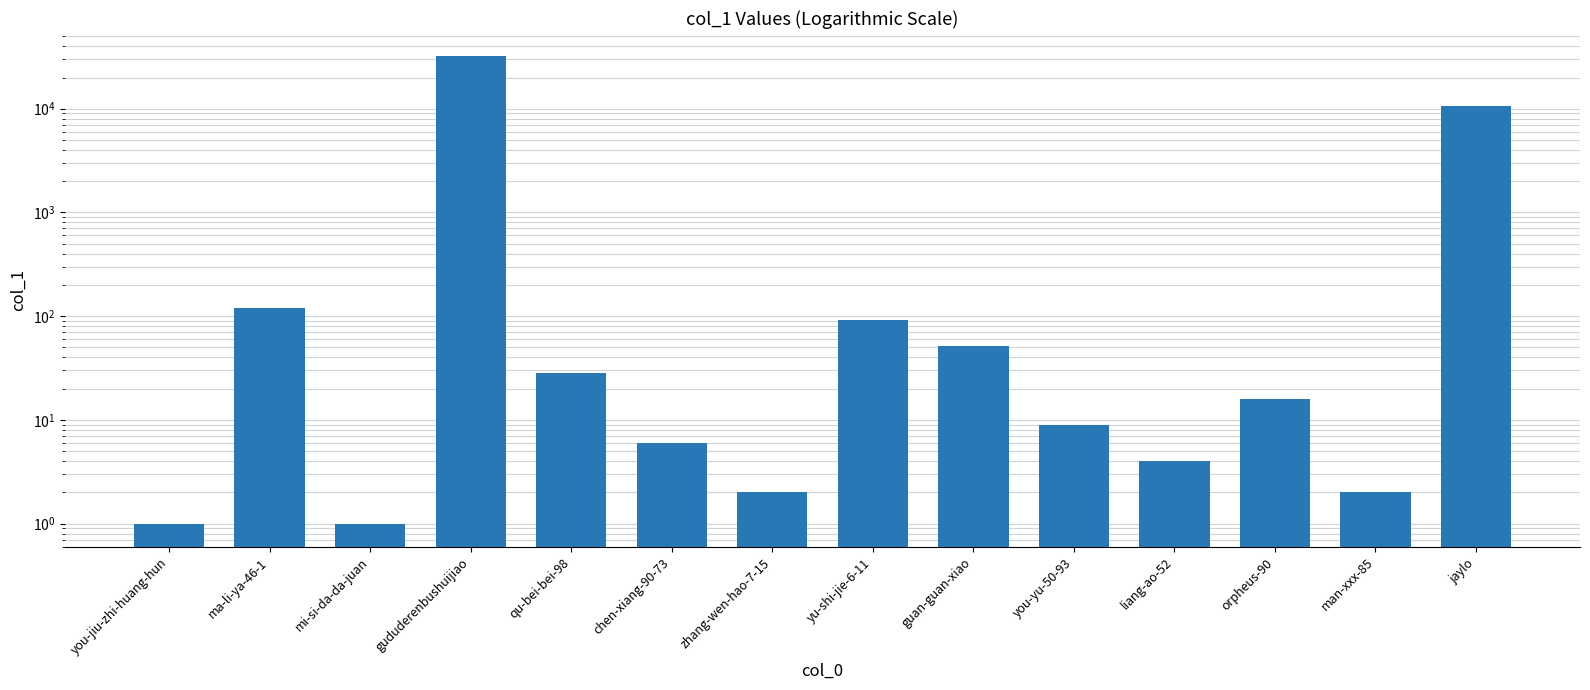

At which category does the chart reach its minimum across all series?

you-jiu-zhi-huang-hun